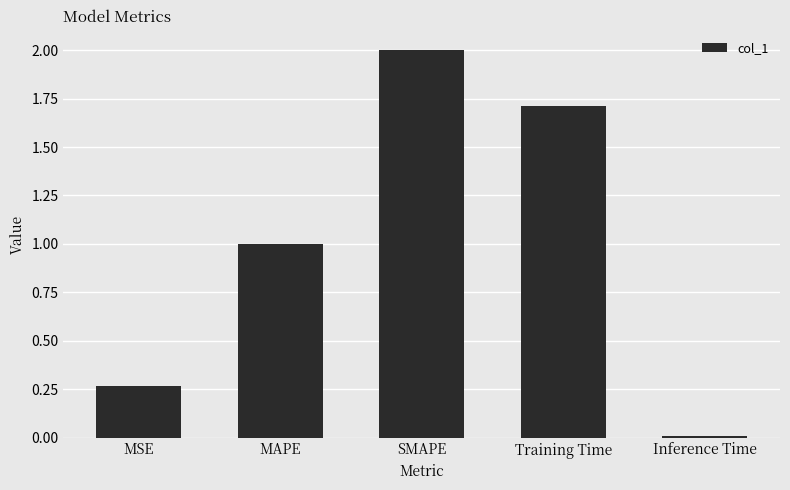

The value at MAPE is 1.0. True or false?

True